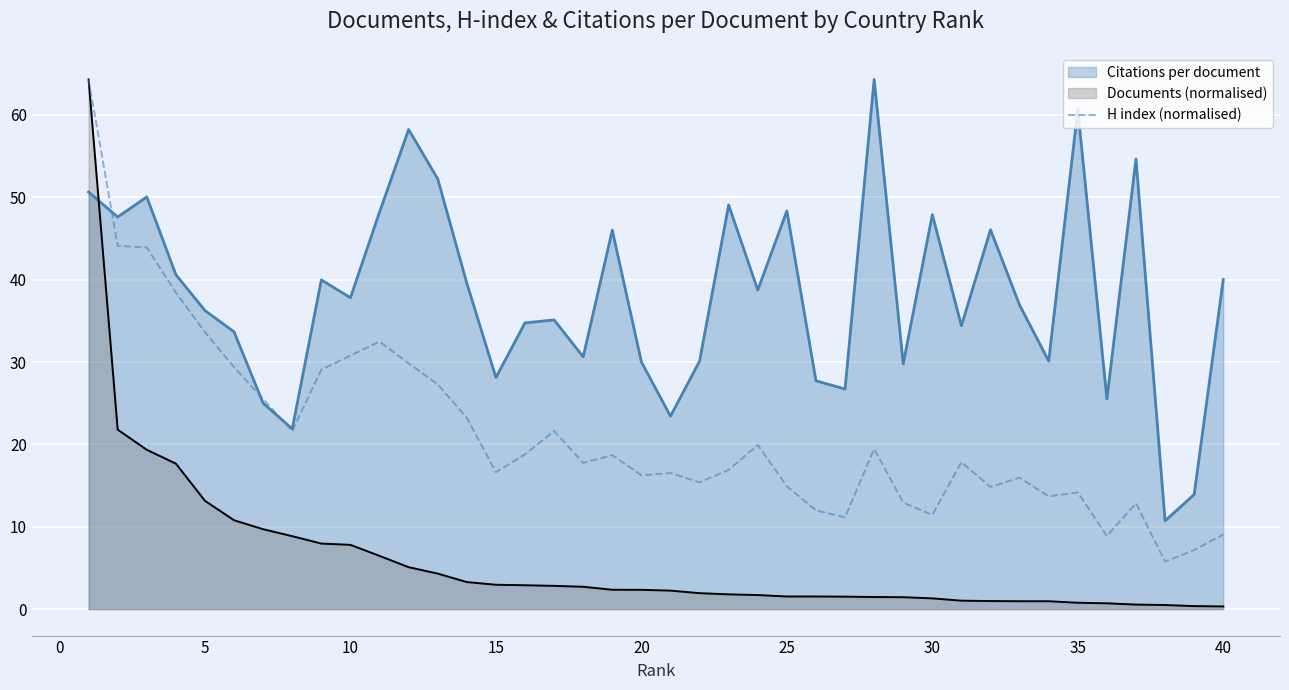

What is the maximum value for H index (normalised)?

64.3